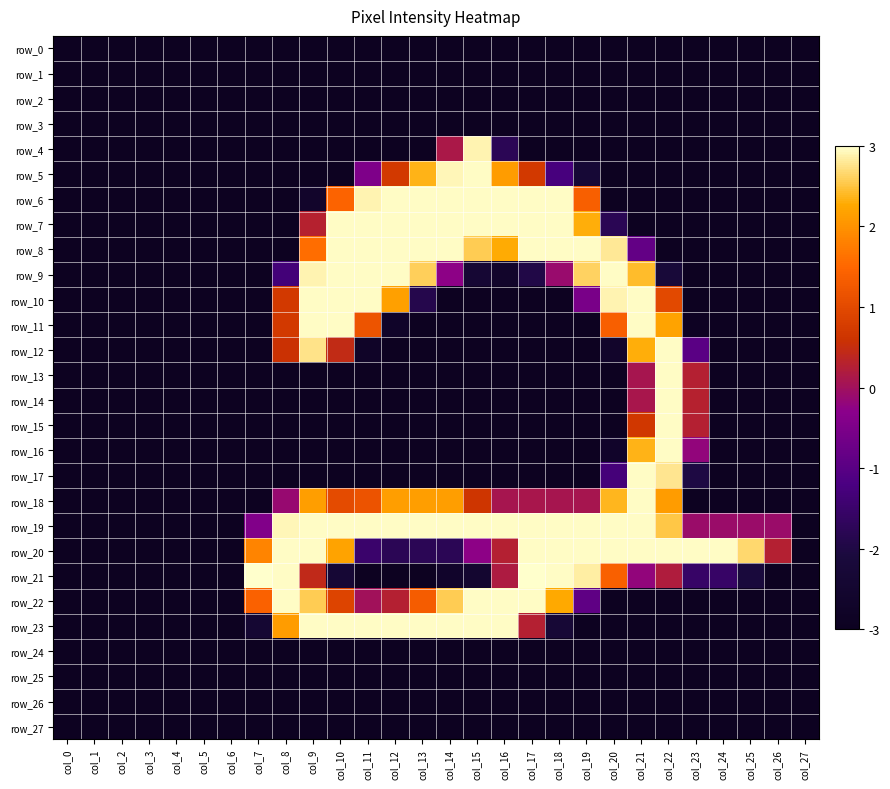

The value of row_18 at col_23 is -1.6. True or false?

False